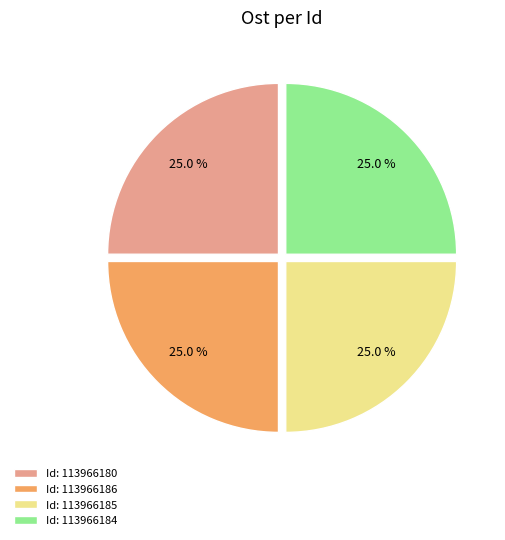

How many slices are in this pie chart?

4